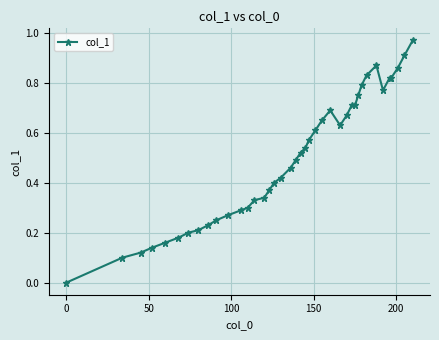

True or false: the data has more than 0 interior local peaks.

True